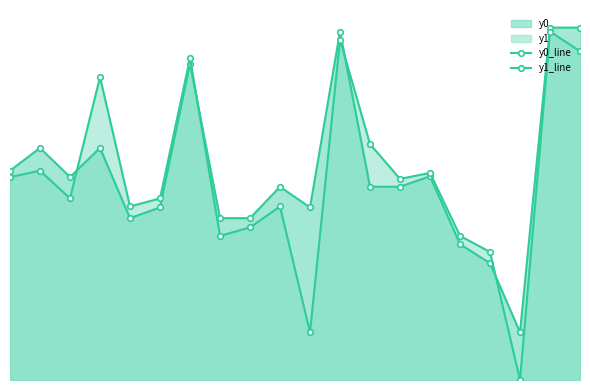

How many positive values does the y1_line series have?

19